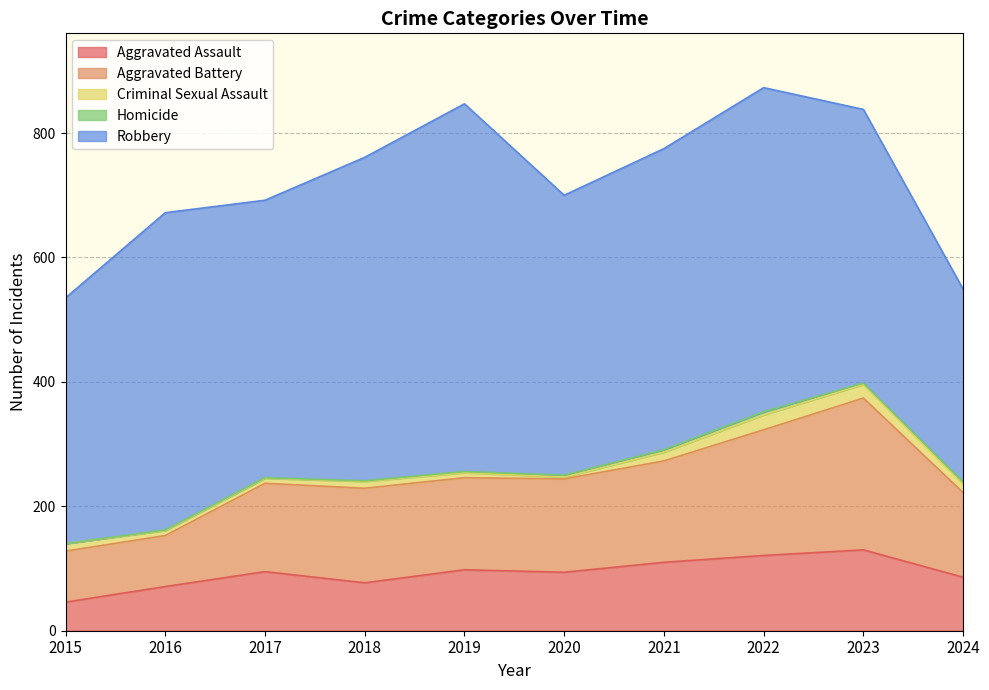

What is the value of the Aggravated Assault point at the 2nd from the left?

71